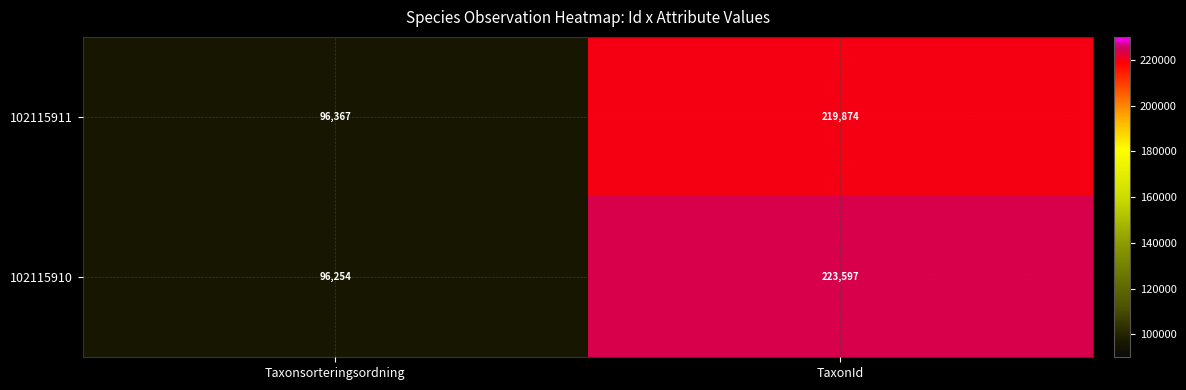

At how many categories does at least one series exceed 181119?

1